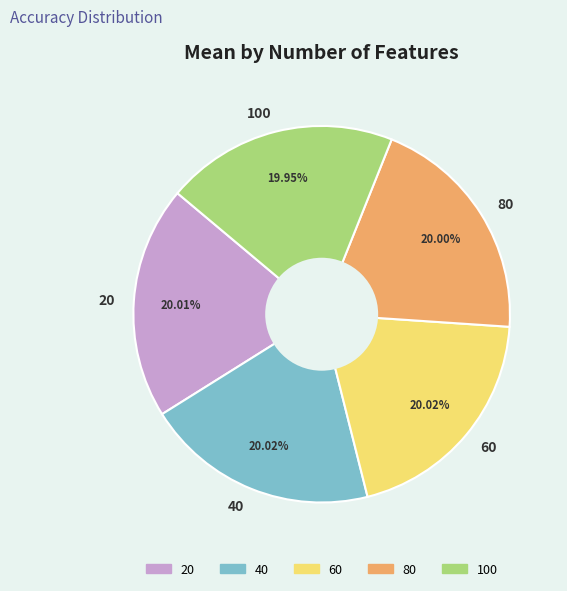

Do 80 and 20 together represent more than half of the pie?

No